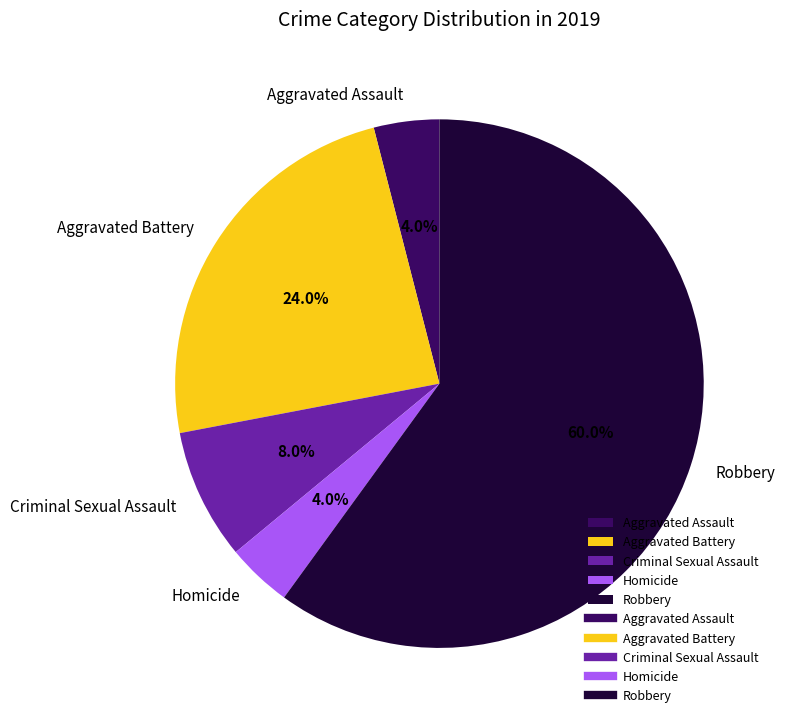

Between Robbery and Homicide, which is larger?

Robbery